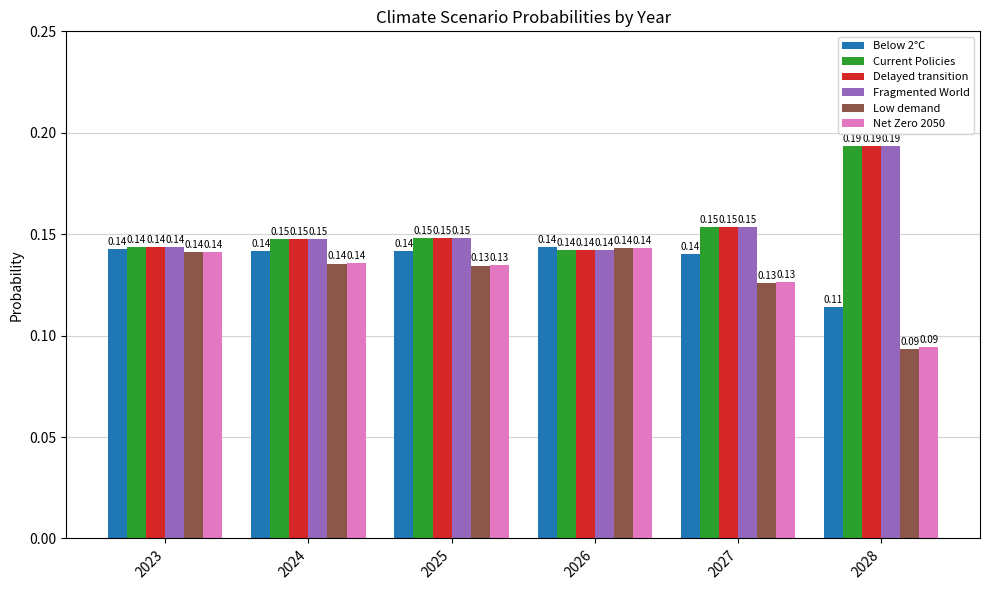

At how many categories does at least one series exceed 0?

6